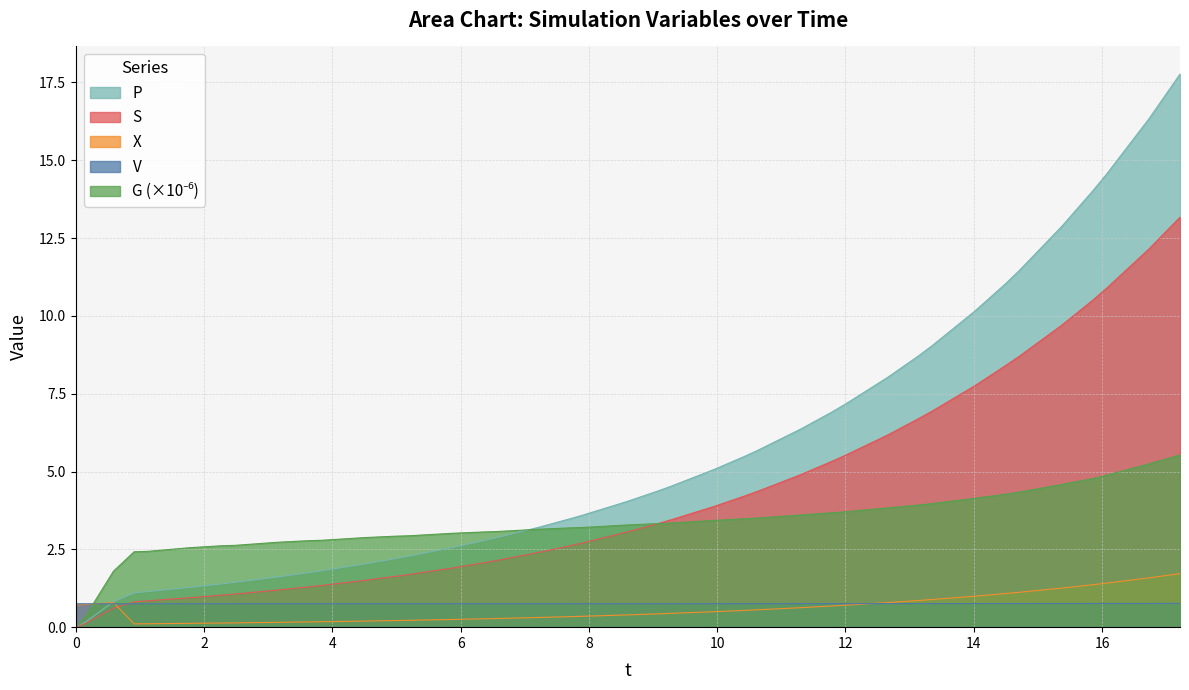

What is the maximum value shown in the chart?

17.8